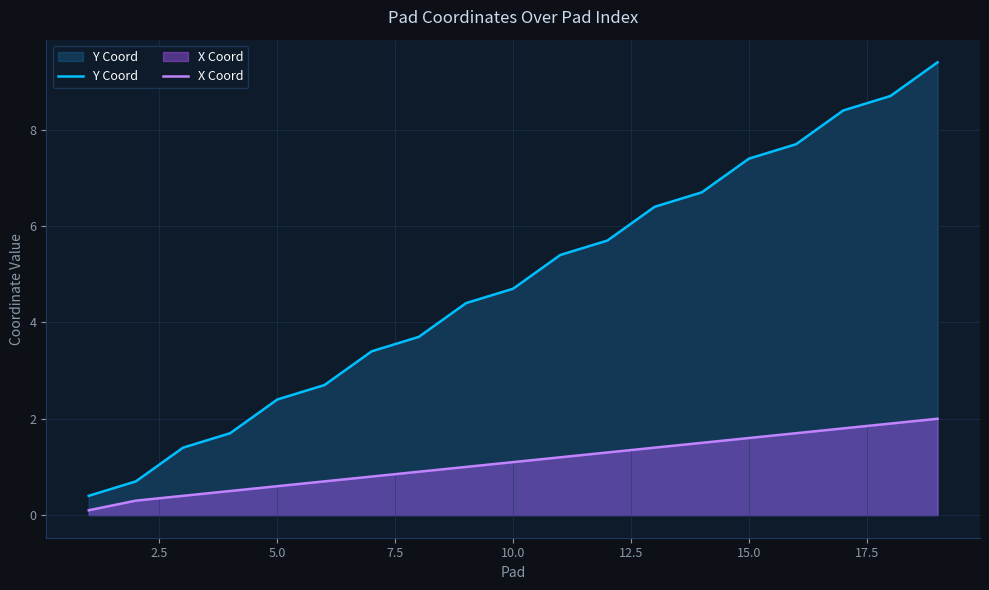

True or false: Y Coord and X Coord intersect in this chart.

False